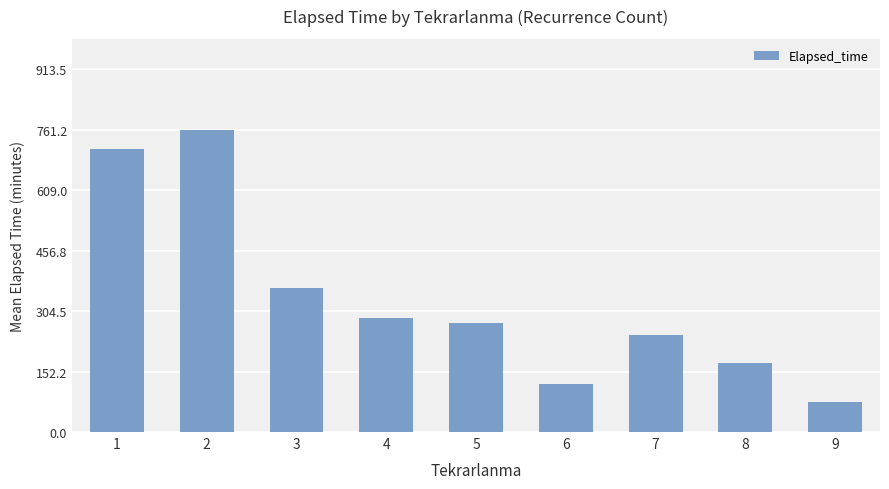

Rank the categories by value from highest to lowest.

2, 1, 3, 4, 5, 7, 8, 6, 9